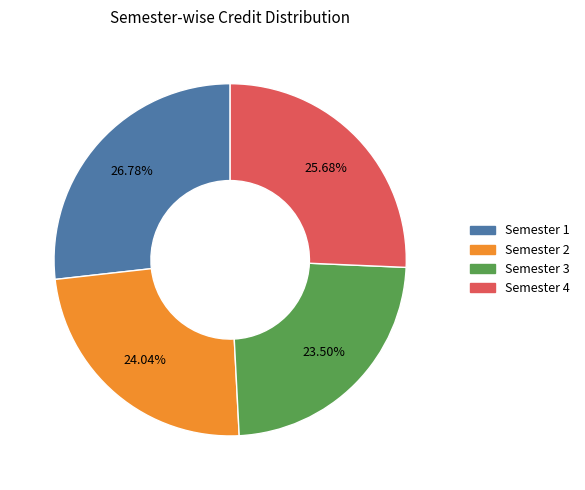

What is the ratio of the value at Semester 4 to the value at Semester 1?

1.0